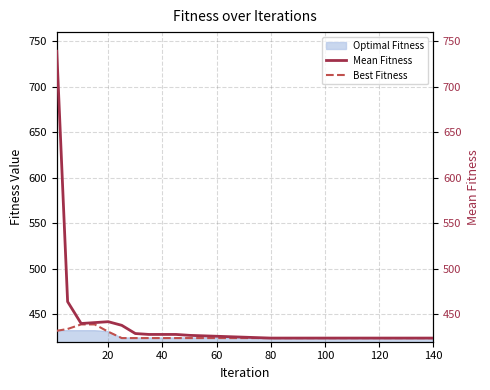

Does the chart have visible grid lines?

Yes